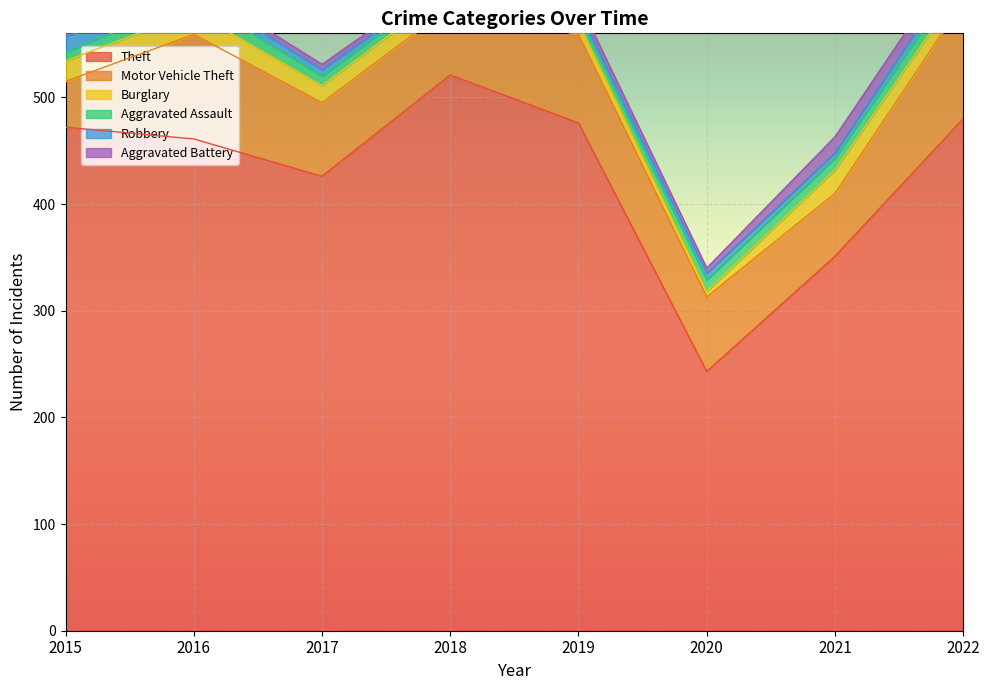

What is the smallest value displayed?

3